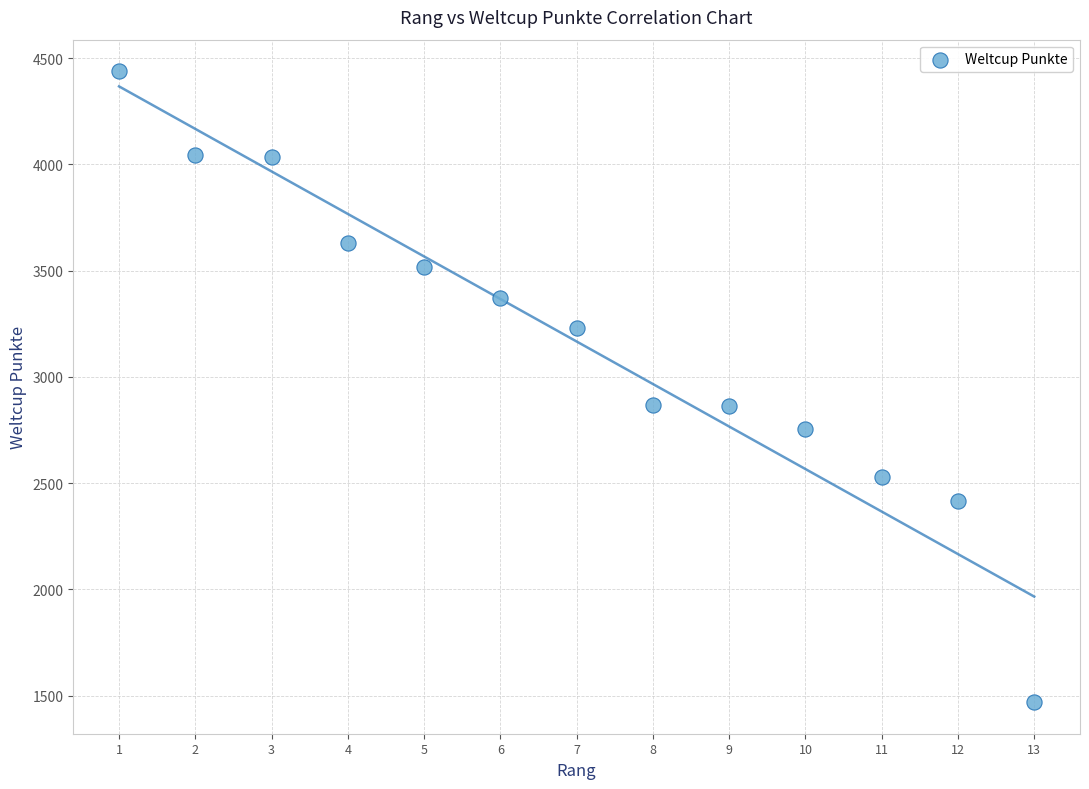

What is the range of X values (max minus min)?

12